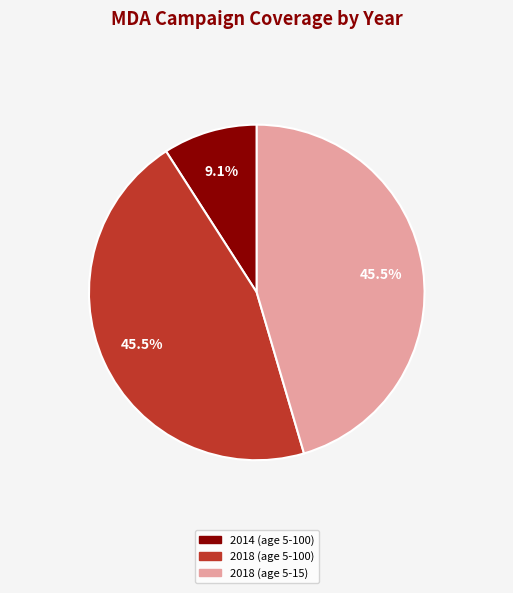

To the nearest percent, what is the average slice percentage?

33%